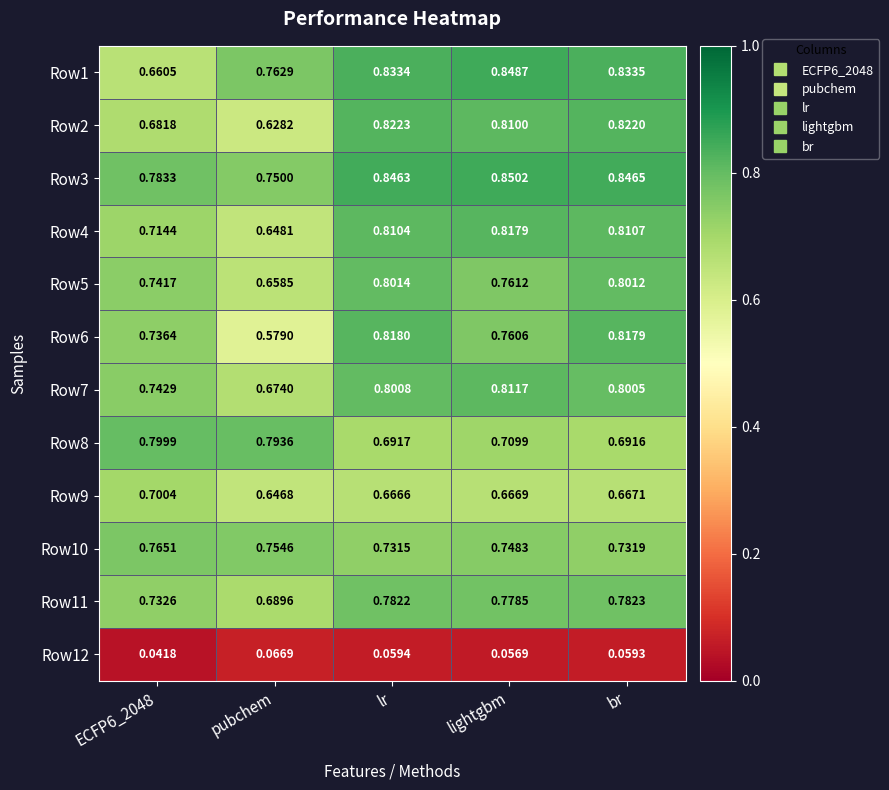

Which series has the largest range (max minus min)?

Row6